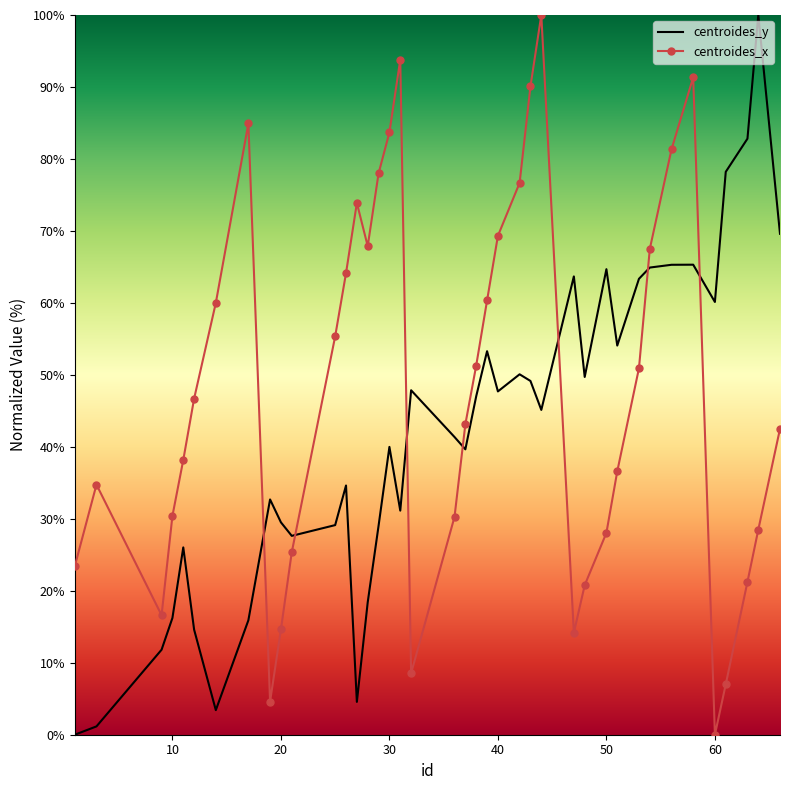

Which series has the largest total across all categories?

centroides_x